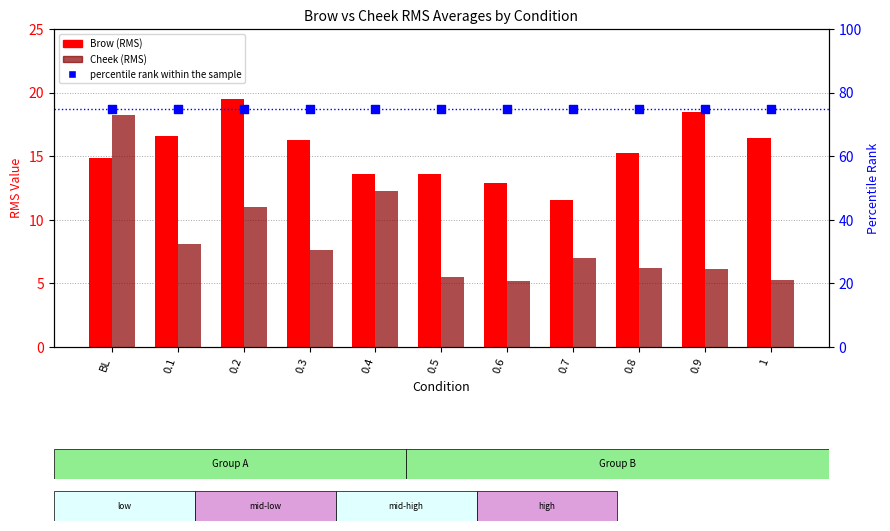

What are all the series names shown in the legend?

Brow (RMS), Cheek (RMS), percentile rank within the sample